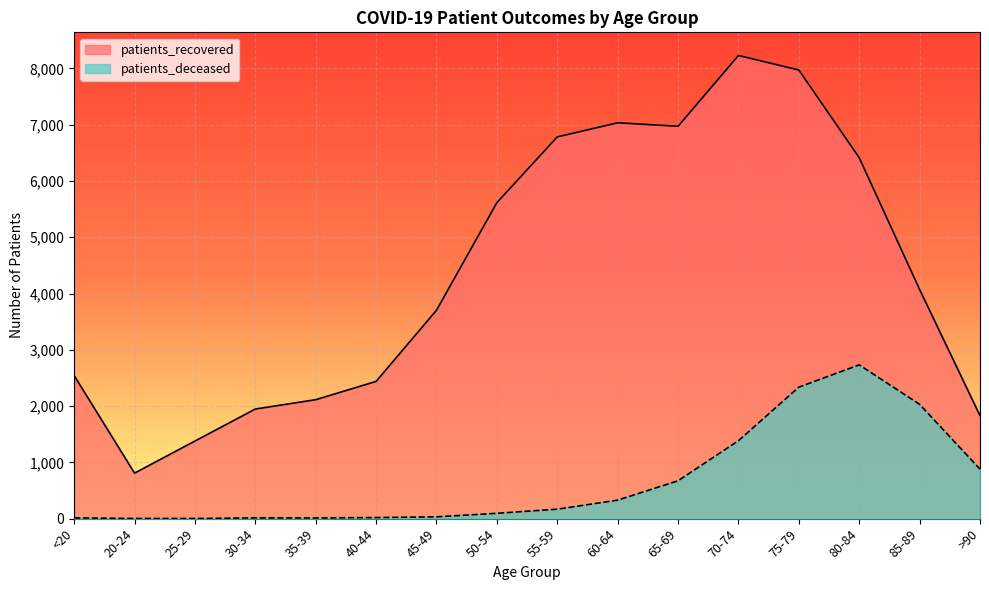

At how many categories does at least one series exceed 5610?

7